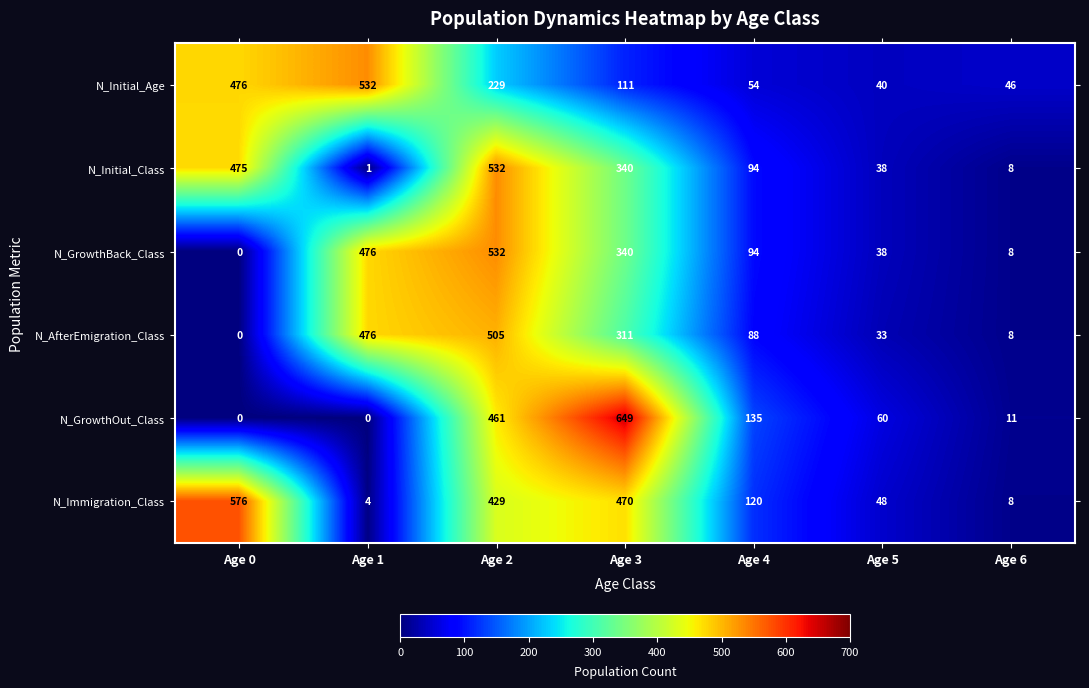

Is it true that N_Immigration_Class equals 2 at Age 6?

False